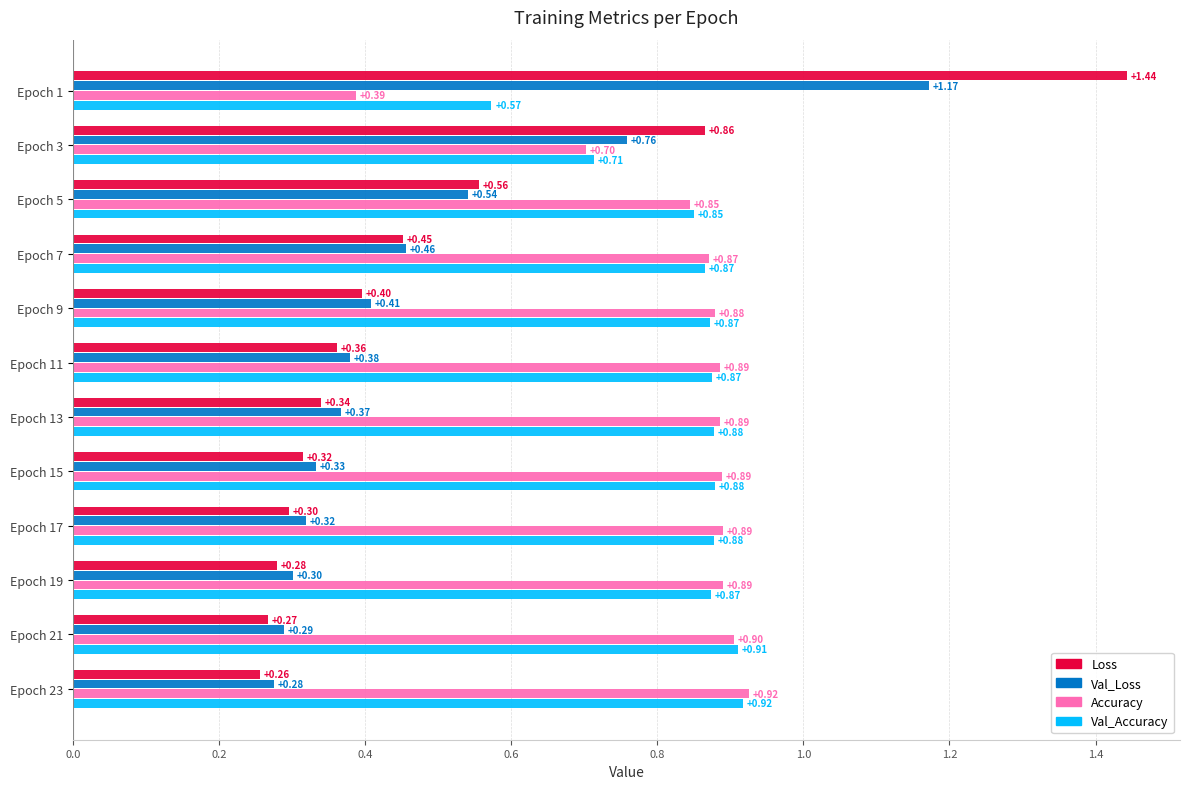

What is the total value across all series at Epoch 23?

2.4